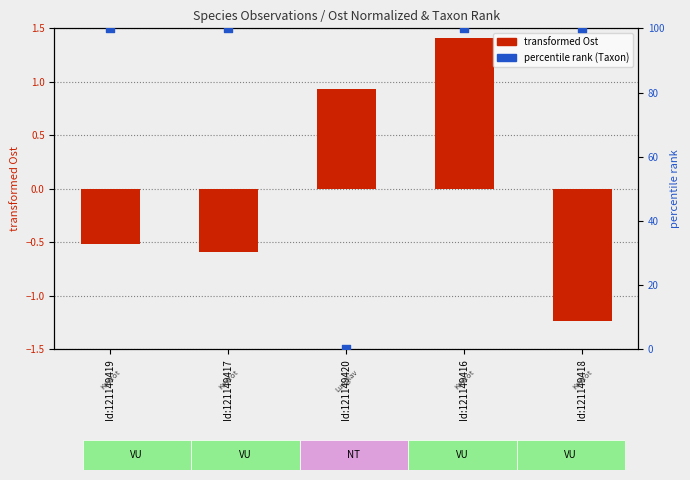

Which series has the widest spread of Y values?

percentile rank (Taxon)